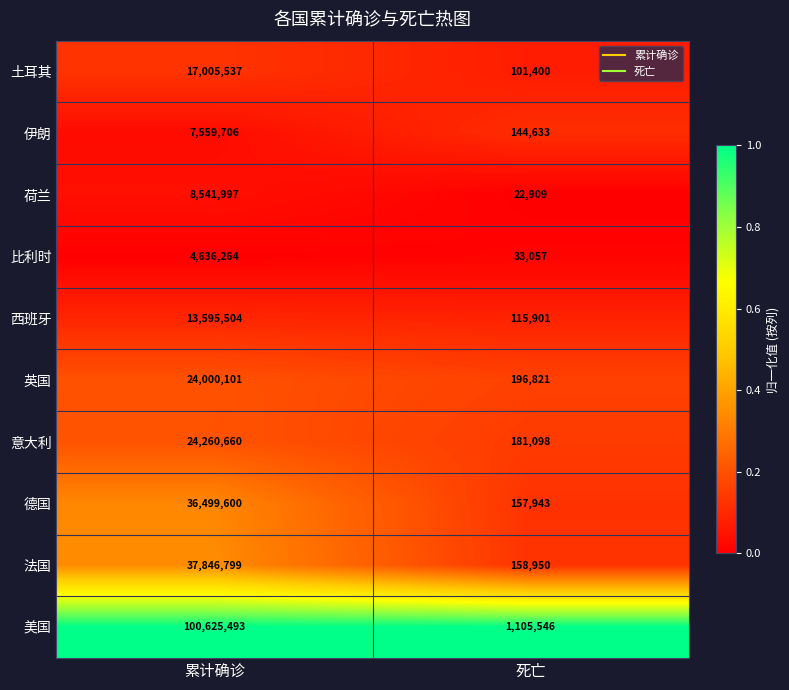

At which category is the sum across all series the highest?

累计确诊